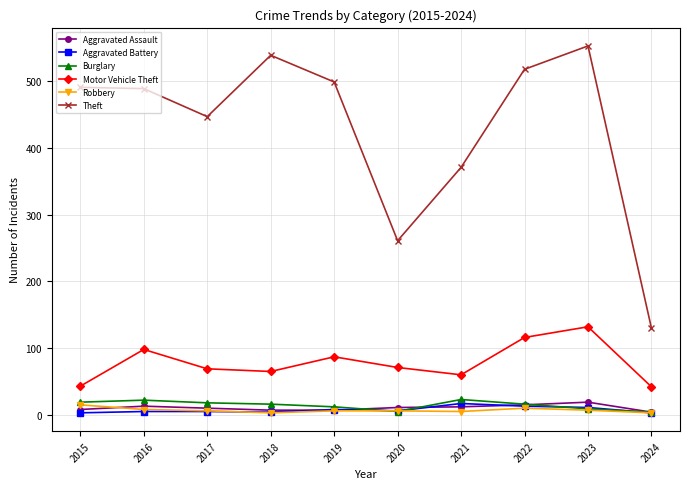

What is the sum of all Burglary values?

144